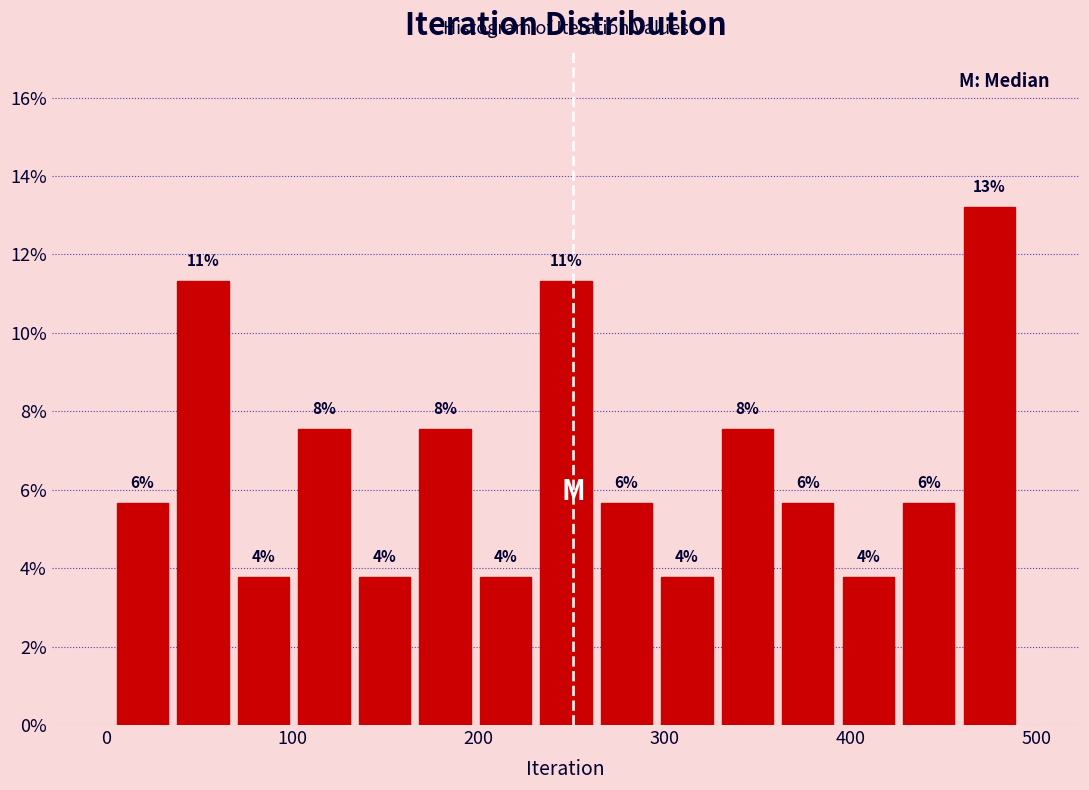

Around what value on the x-axis is the tallest bar? Give the approximate position of its centre, as read against the axis.

470